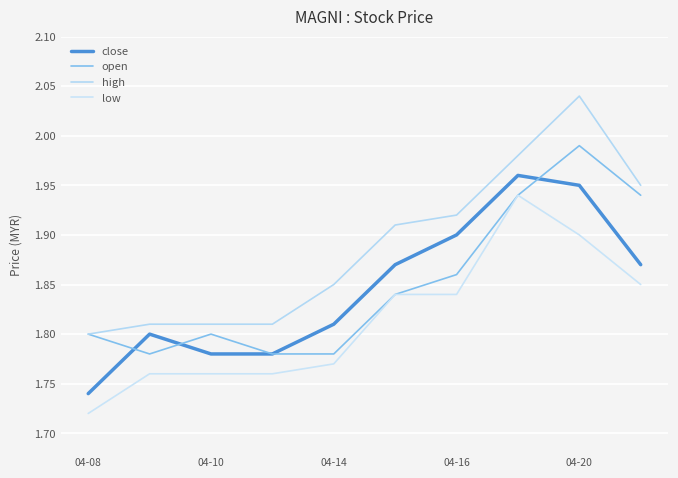

True or false: close and low intersect in this chart.

False